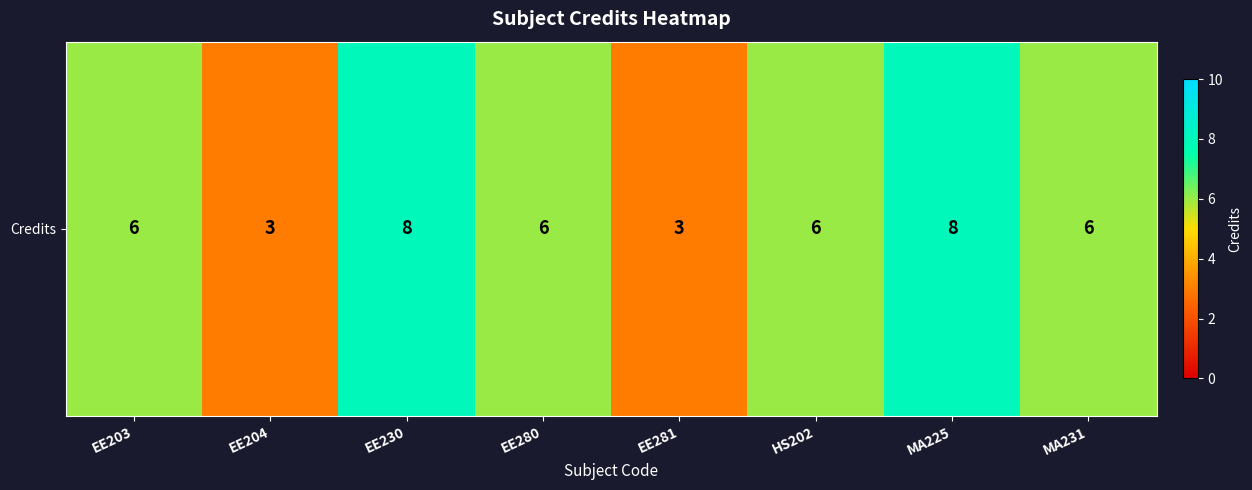

What is the sum of all values?

46